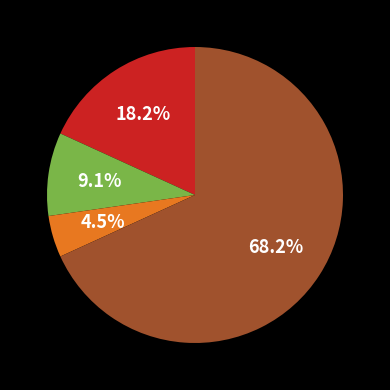

How many slices are in this pie chart?

4